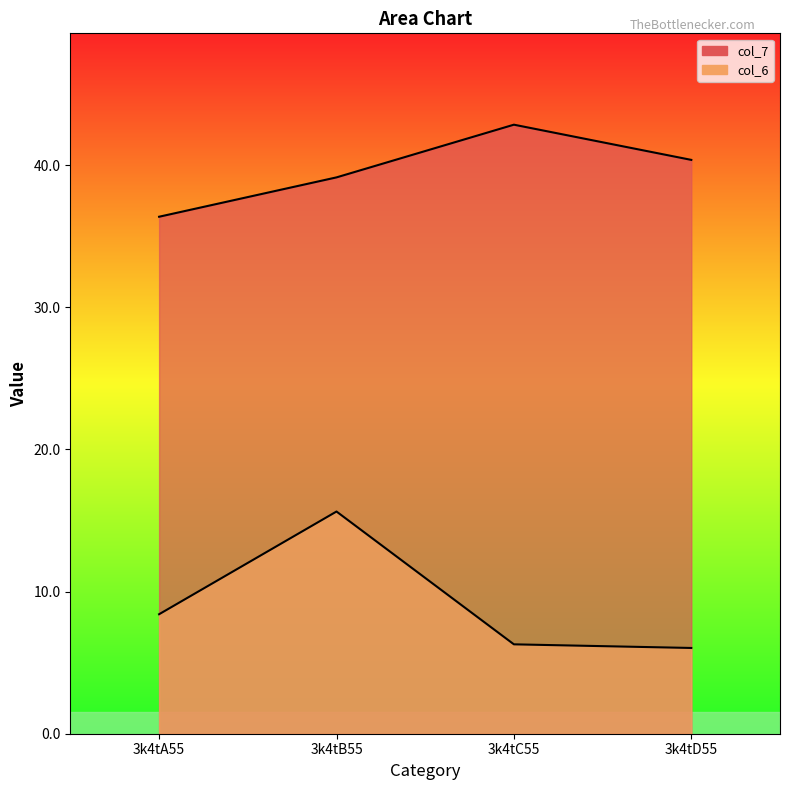

What position from the right is 3k4tC55?

2